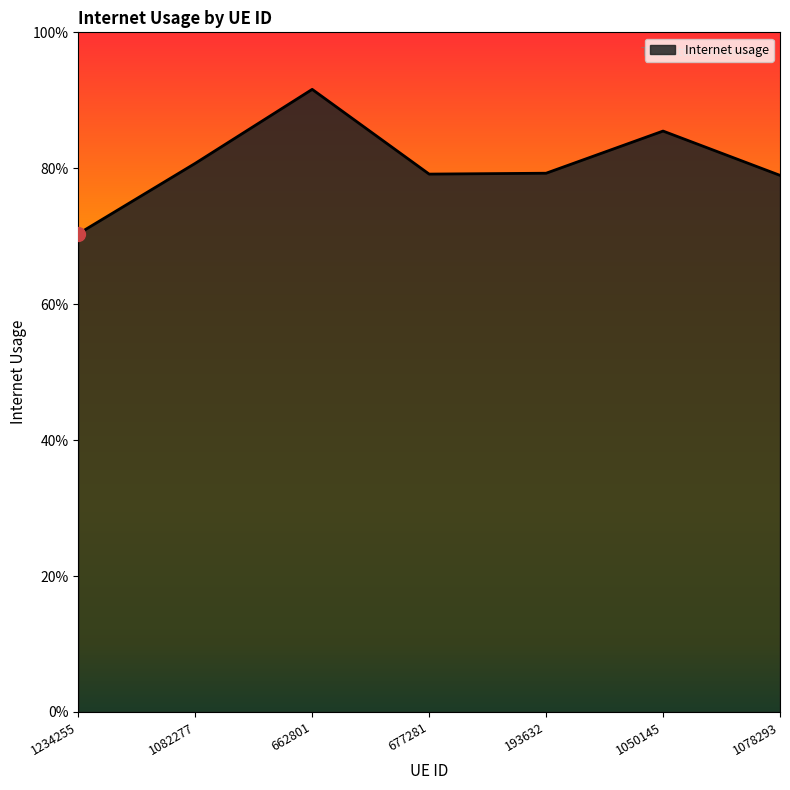

Does the chart display data point markers on the line(s)?

No